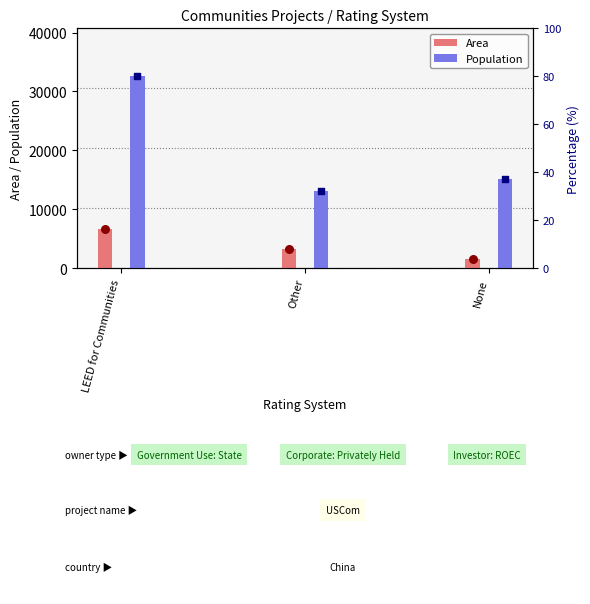

What are all the series names shown in the legend?

Area, Population